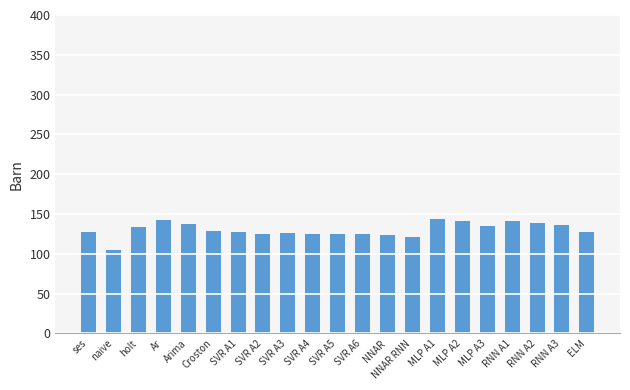

The chart shows a value of 134.7 at MLP A3. True or false?

True